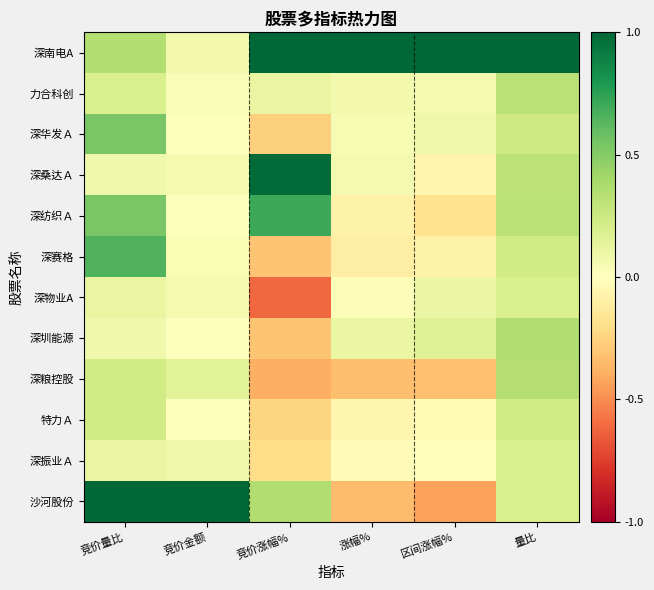

What is the maximum value shown in the chart?

1.0